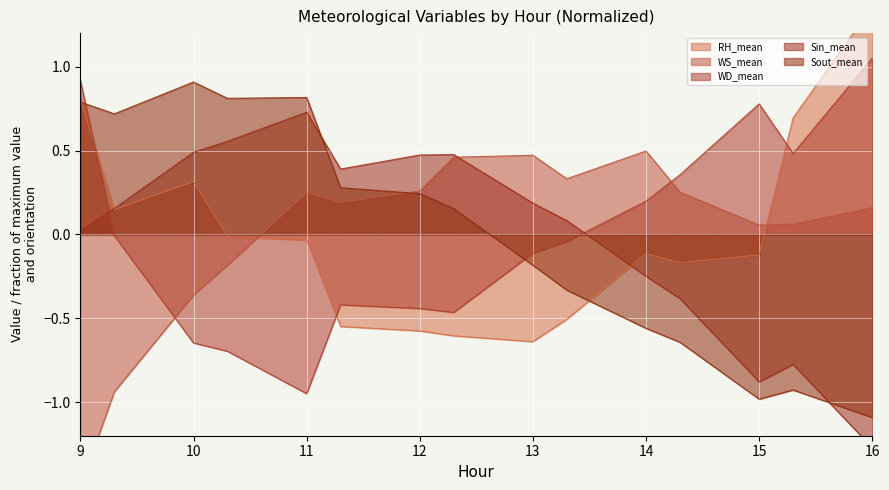

What is the difference between the WS_mean values at 12.3 and 15?

0.4